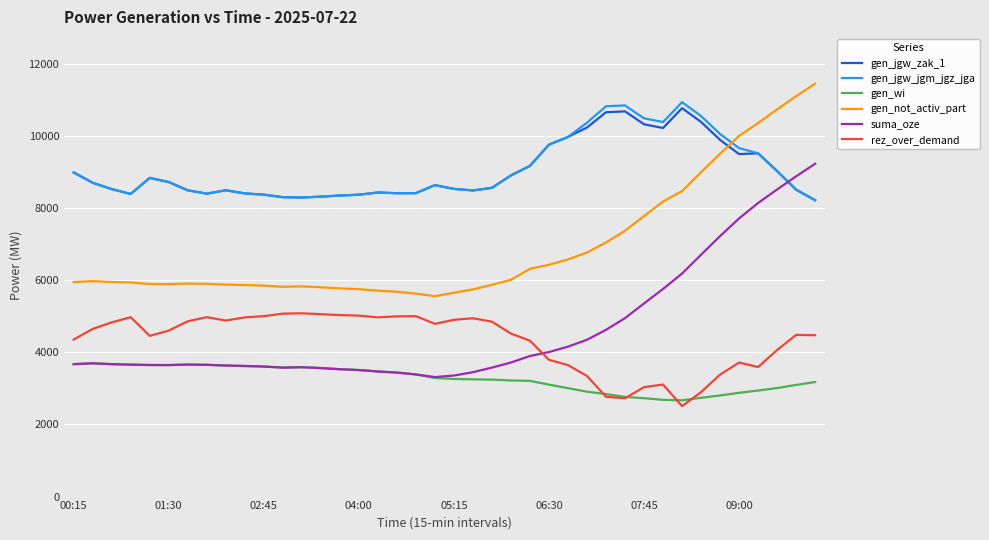

How many times do gen_not_activ_part and gen_jgw_zak_1 cross each other?

1